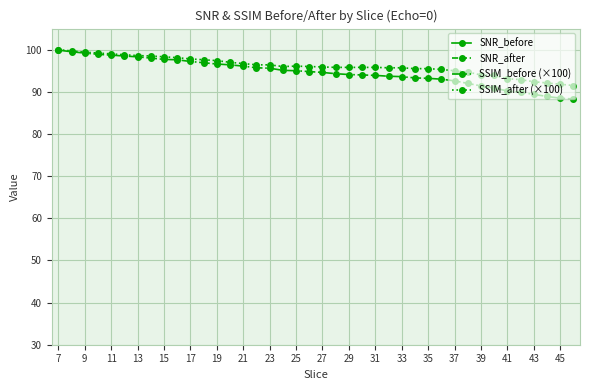

Reading left to right, transcribe all the data shown in this chart.

SNR_before: 2.5	0.0	0.0	0.0	0.0	0.0	0.0	0.0	0.0	1.0	1.1	1.6	2.0	2.4	2.7	2.9	3.3	3.5	3.8	3.8	4.1	4.2	4.3	4.6	4.6	4.7	4.7	4.7	4.7	4.7	4.5	4.5	4.5	4.6	4.5	4.5	4.5	4.5	4.4	4.4
SNR_after: 0.0	0.0	0.0	0.0	0.0	0.7	1.2	1.5	1.9	2.4	2.5	3.1	3.5	3.8	4.5	4.8	5.5	5.6	6.3	6.5	7.0	7.3	7.4	7.8	7.9	7.9	8.2	8.0	7.8	7.6	7.2	7.1	6.8	6.8	6.7	6.7	6.5	6.5	6.4	6.3
SSIM_before (×100): 99.9	99.5	99.2	98.9	98.7	98.5	98.3	98.0	97.7	97.6	97.2	96.9	96.6	96.4	96.1	95.7	95.6	95.1	95.0	94.8	94.6	94.3	94.1	94.0	93.9	93.7	93.6	93.3	93.2	93.0	92.6	92.0	91.4	90.9	90.2	89.9	89.4	88.9	88.5	88.3
SSIM_after (×100): 100.0	99.7	99.4	99.2	99.0	98.8	98.6	98.5	98.3	98.1	97.8	97.6	97.4	97.0	96.7	96.4	96.4	96.0	96.1	96.0	95.9	95.8	95.8	95.8	95.8	95.7	95.7	95.5	95.5	95.3	95.0	94.7	94.0	93.9	93.1	92.9	92.4	92.1	91.8	91.5